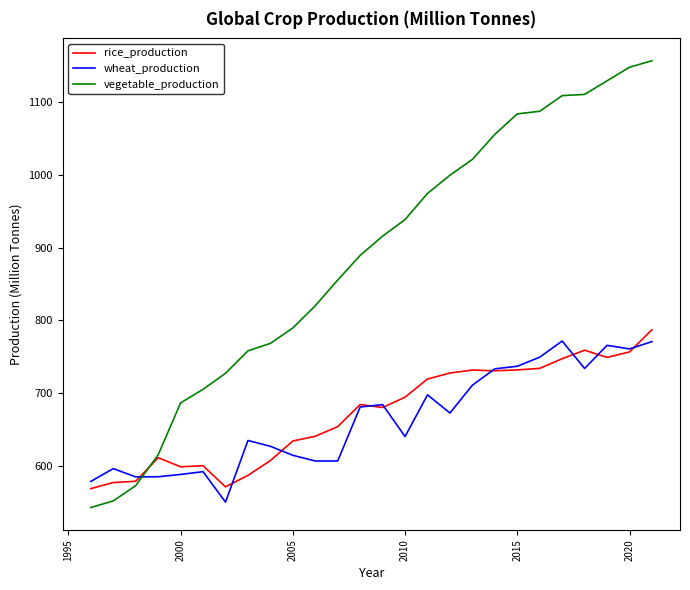

What is the minimum value for rice_production?

568.7